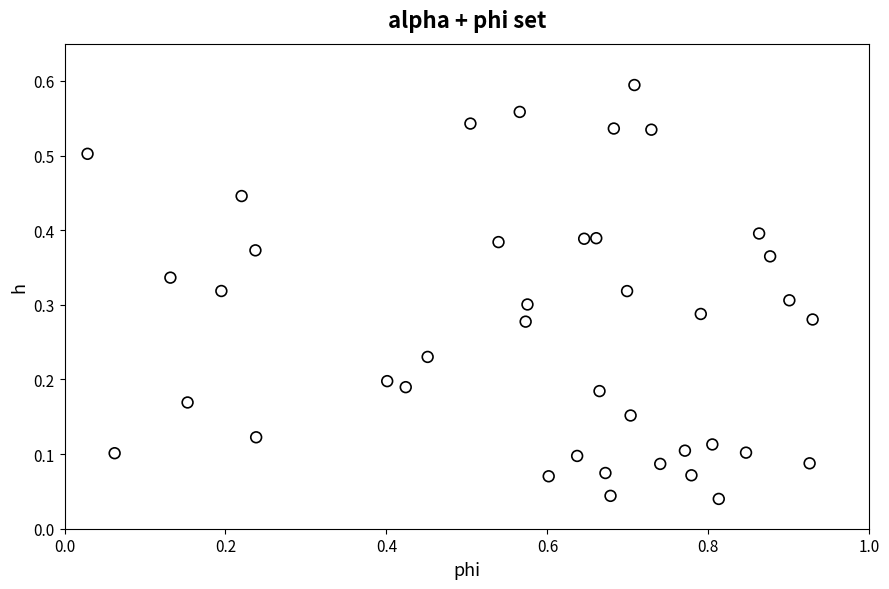

What is the range of X values (max minus min)?

0.9